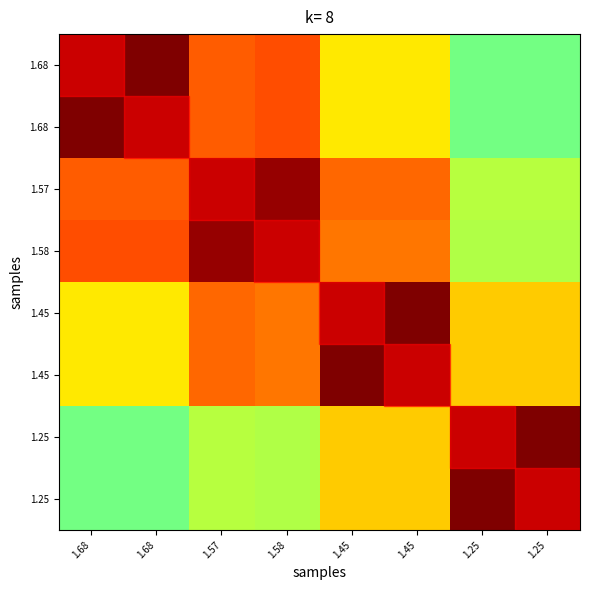

At how many categories does at least one series exceed 0?

8